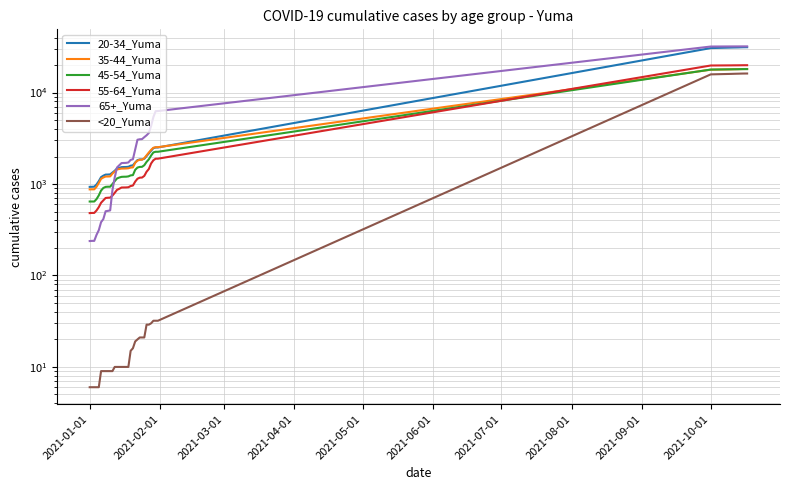

Is this an area chart (filled region under the line)?

No